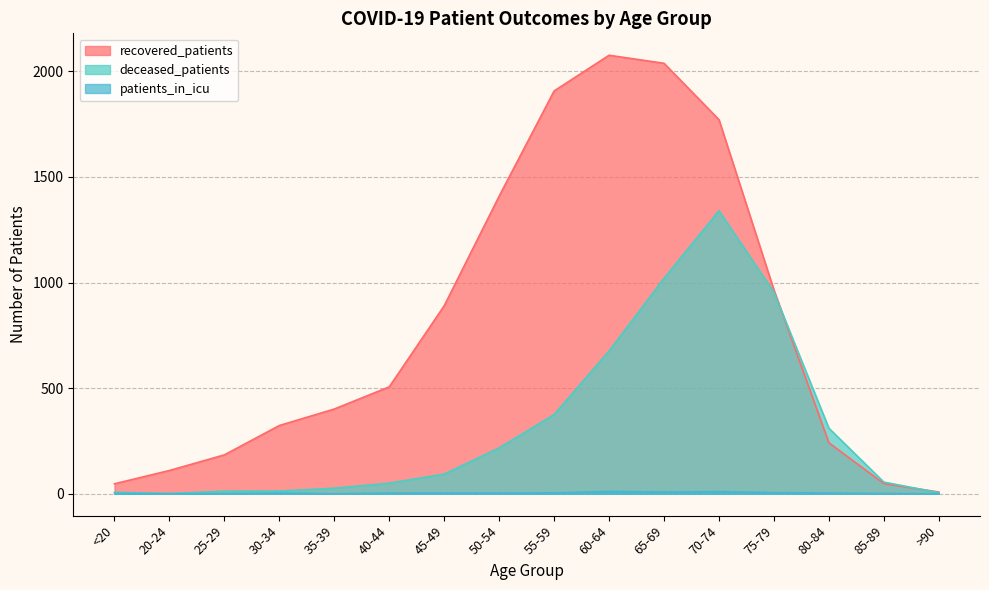

What is the value of the deceased_patients point at the 6th from the left?

50